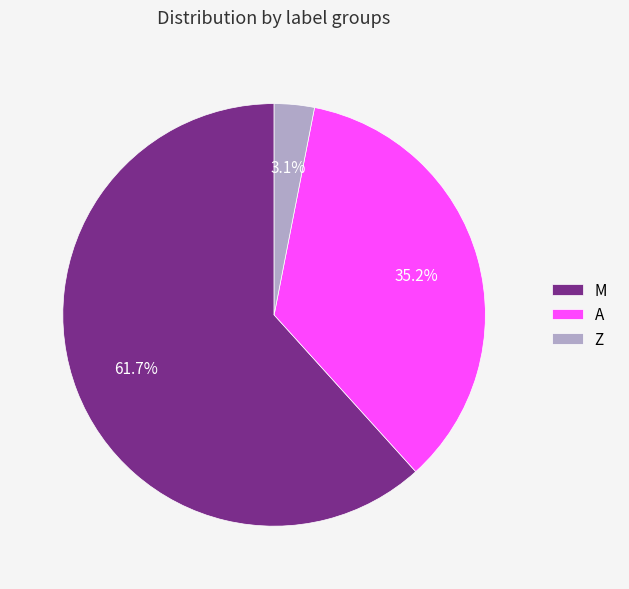

Between Z and M, which is larger?

M